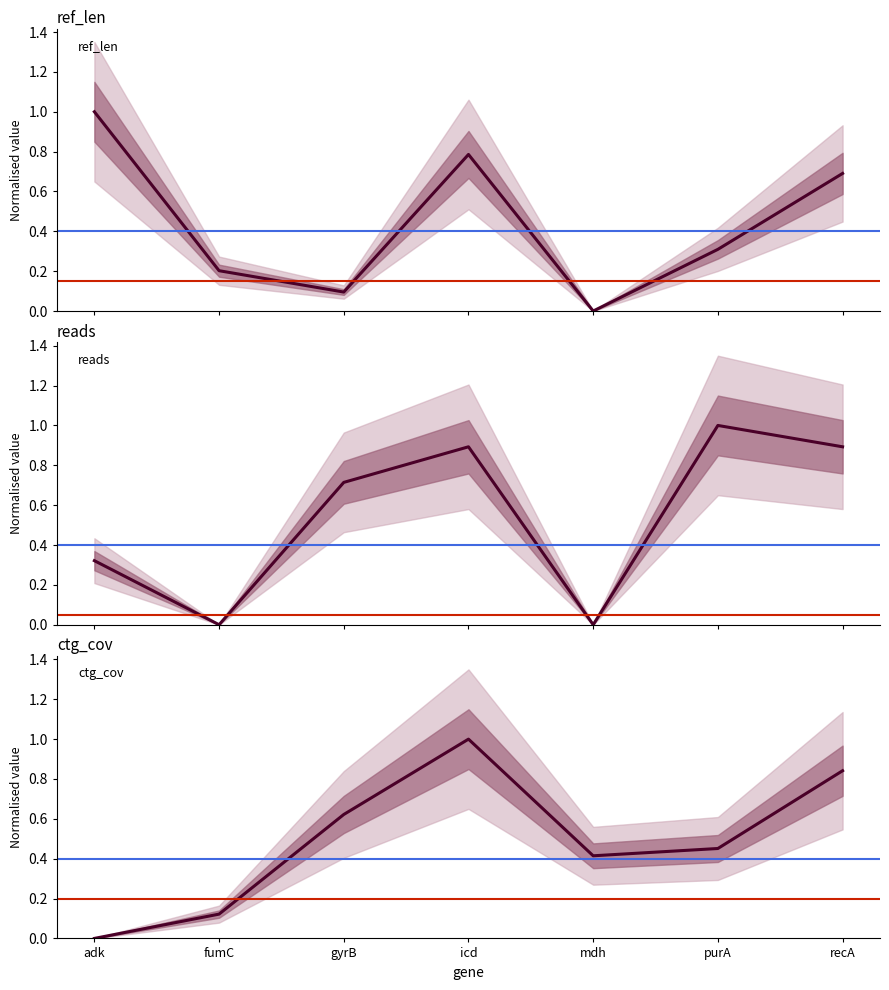

True or false: ctg_cov and reads intersect in this chart.

True